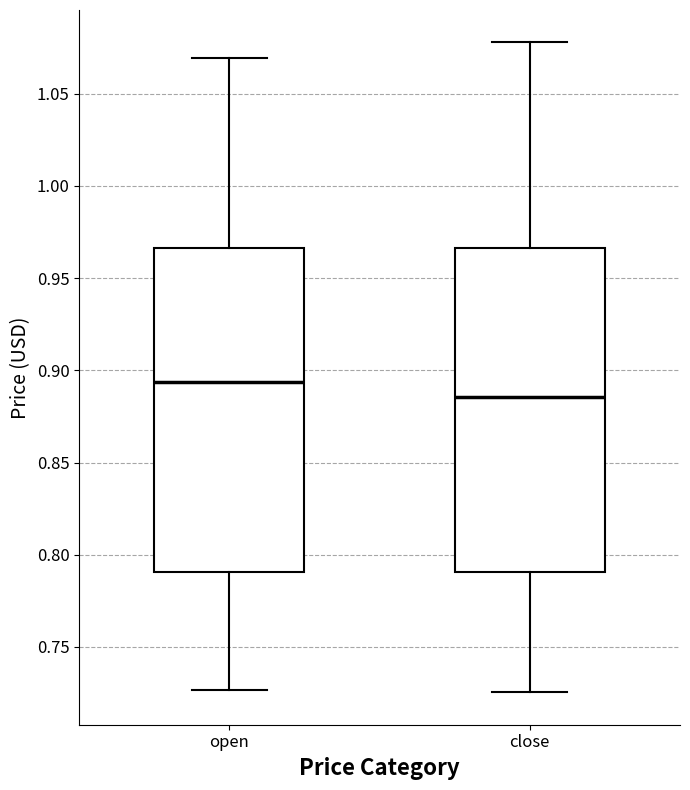

Which box's median line is the lowest?

close